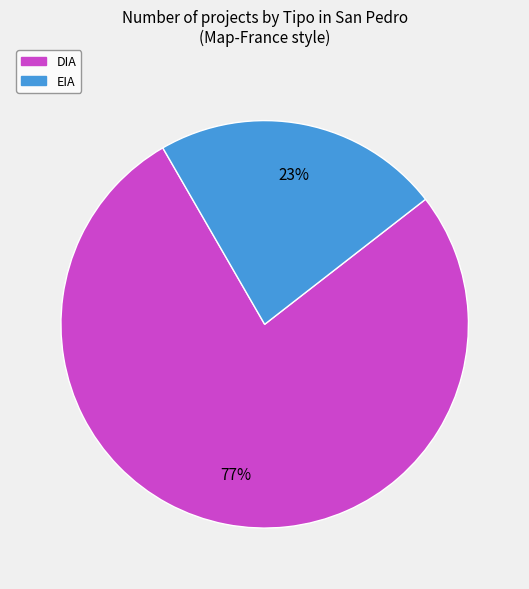

Which category has the biggest portion of the pie?

DIA